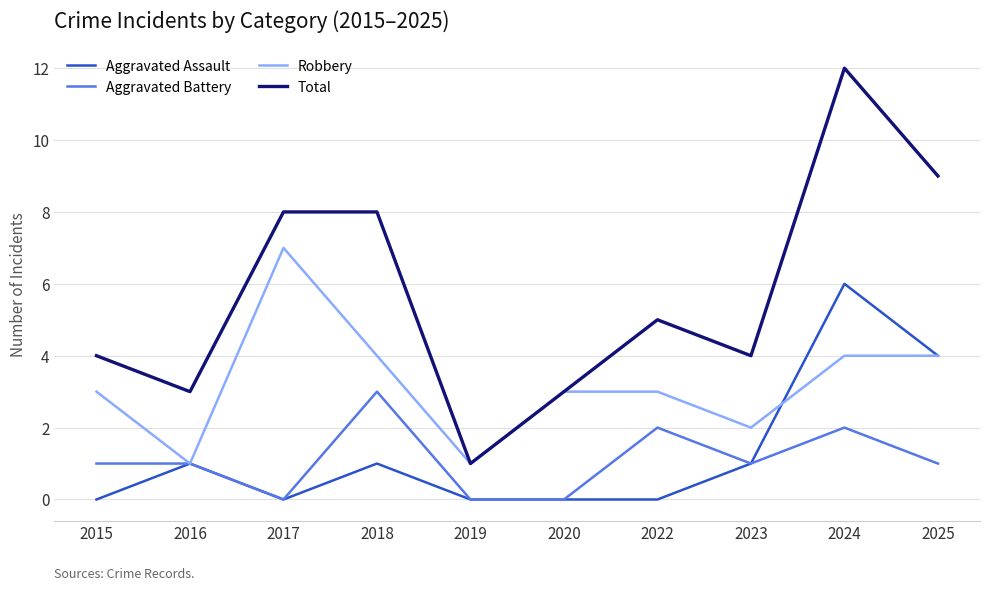

True or false: Total has a value of 6 at 2015.

False